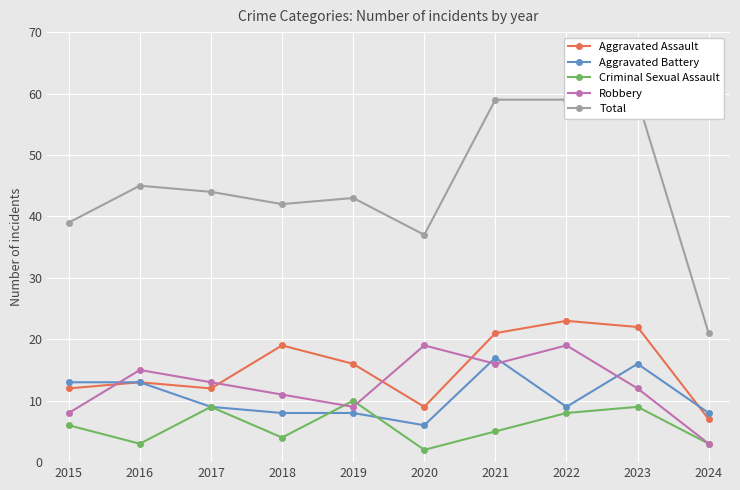

At which category does Robbery reach its first local valley?

2019